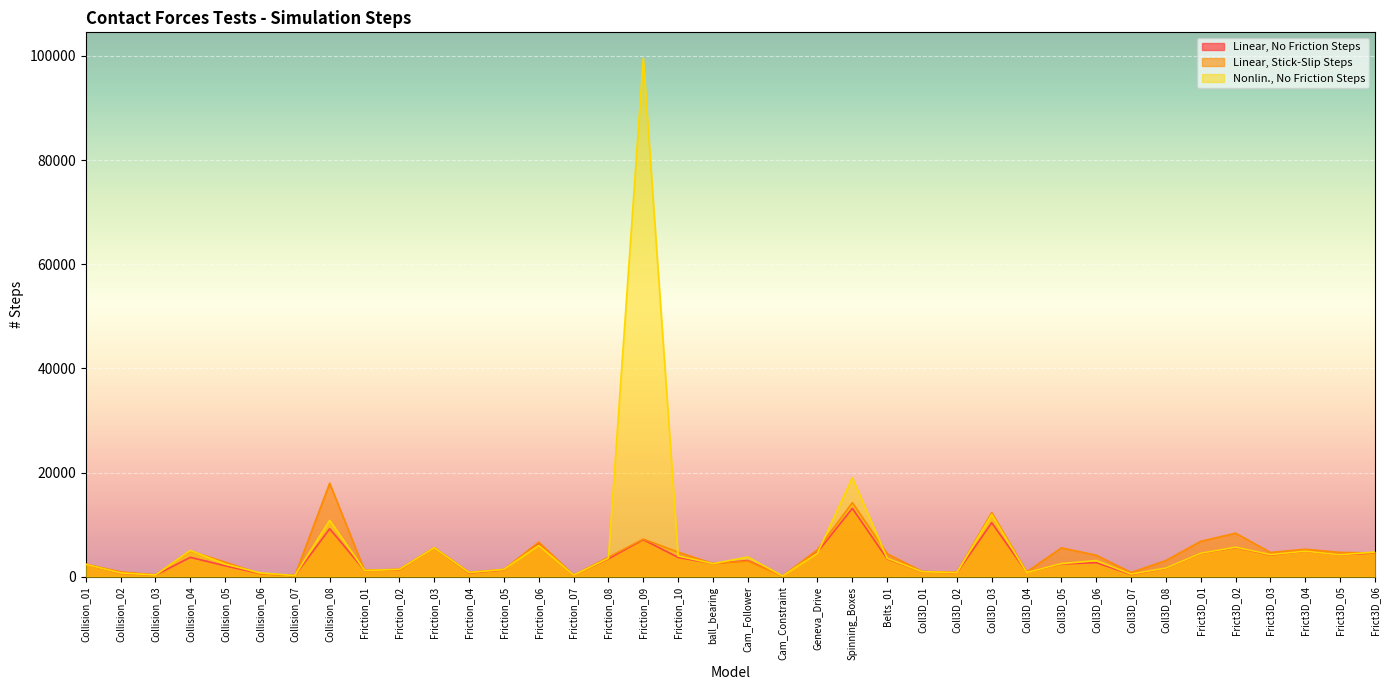

Rank the series by their maximum value, from highest to lowest.

Nonlin., No Friction Steps, Linear, Stick-Slip Steps, Linear, No Friction Steps